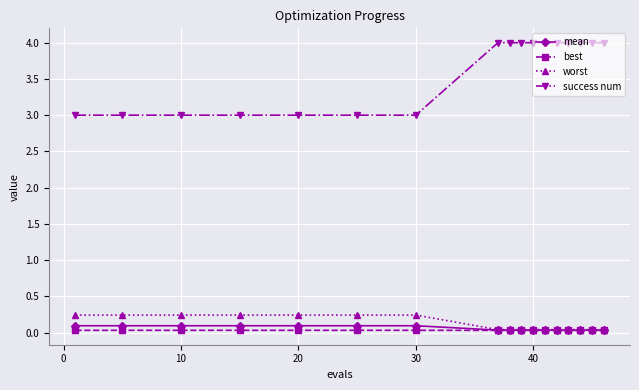

True or false: best and success num intersect in this chart.

False